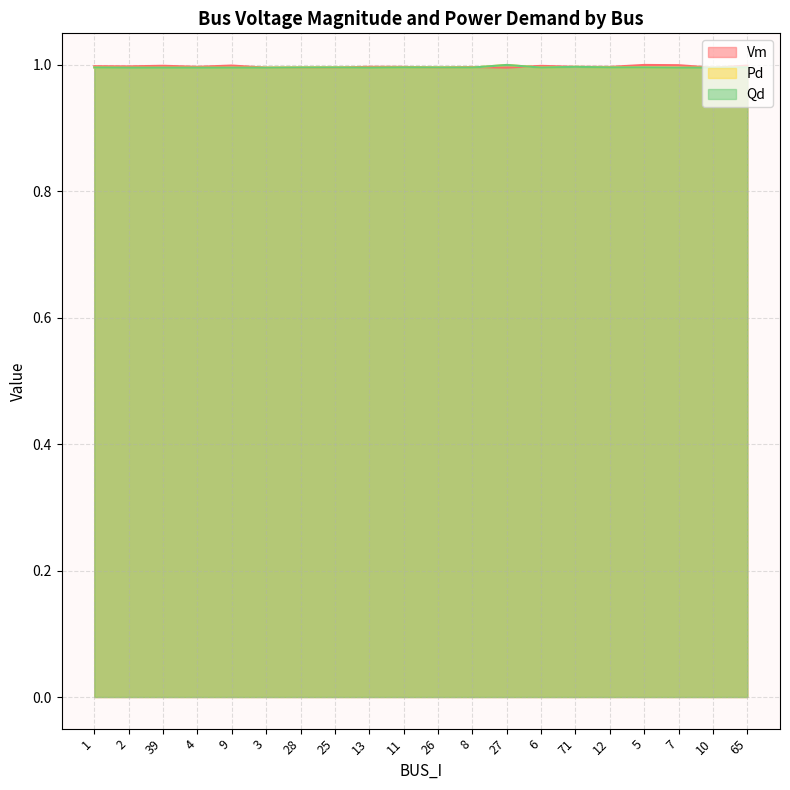

Reading left to right, transcribe all the data shown in this chart.

Vm: 1.0	1.0	1.0	1.0	1.0	1.0	1.0	1.0	1.0	1.0	1.0	1.0	1.0	1.0	1.0	1.0	1.0	1.0	1.0	1.0
Pd: 1.0	1.0	1.0	1.0	1.0	1.0	1.0	1.0	1.0	1.0	1.0	1.0	1.0	1.0	1.0	1.0	1.0	1.0	1.0	1.0
Qd: 1.0	1.0	1.0	1.0	1.0	1.0	1.0	1.0	1.0	1.0	1.0	1.0	1.0	1.0	1.0	1.0	1.0	1.0	1.0	1.0